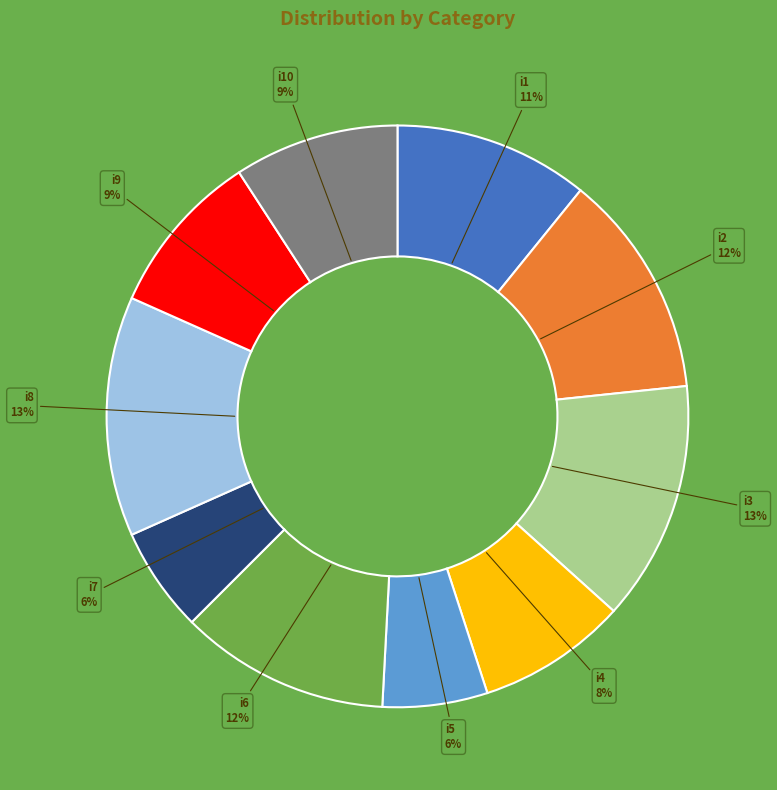

To the nearest percent, what portion does i6 represent?

12%